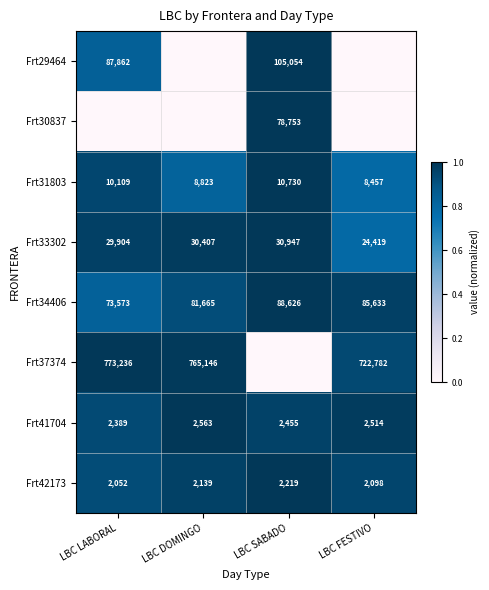

Rank the categories by Frt34406 value from lowest to highest.

LBC LABORAL, LBC DOMINGO, LBC FESTIVO, LBC SABADO